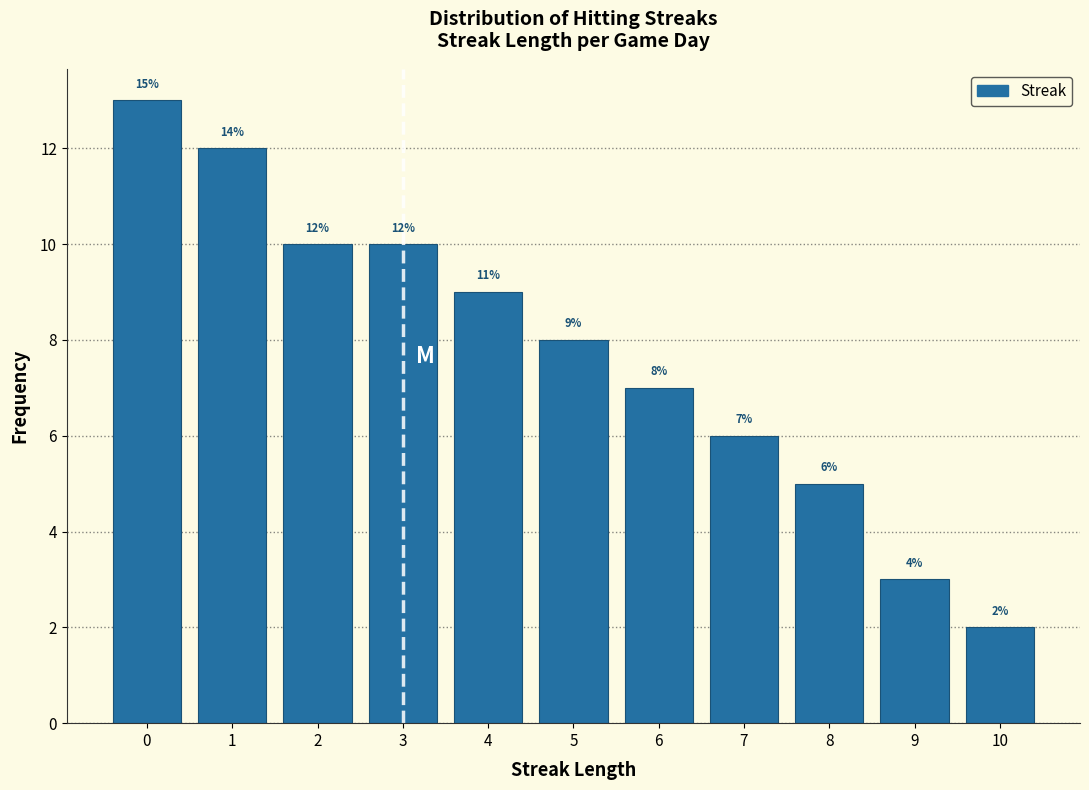

Which range on the x-axis has the tallest bar?

-0.5 to 0.5